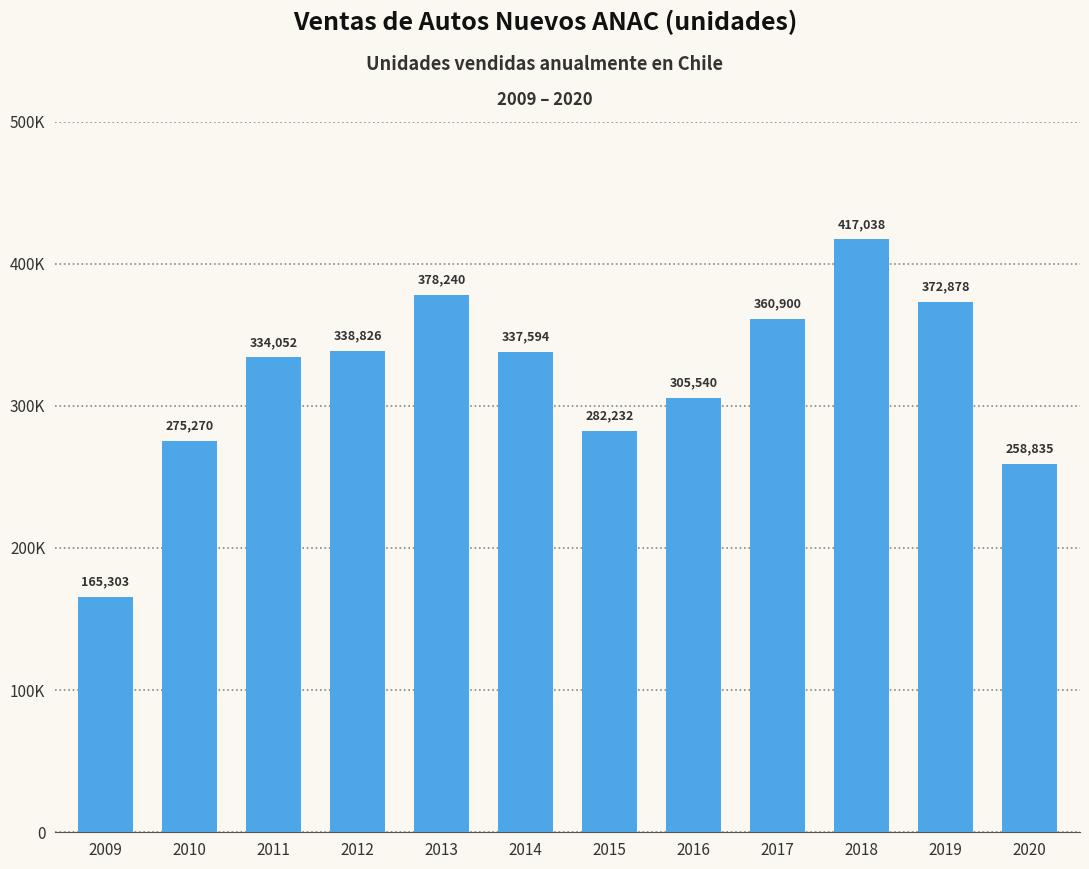

Does the chart contain any negative values?

No